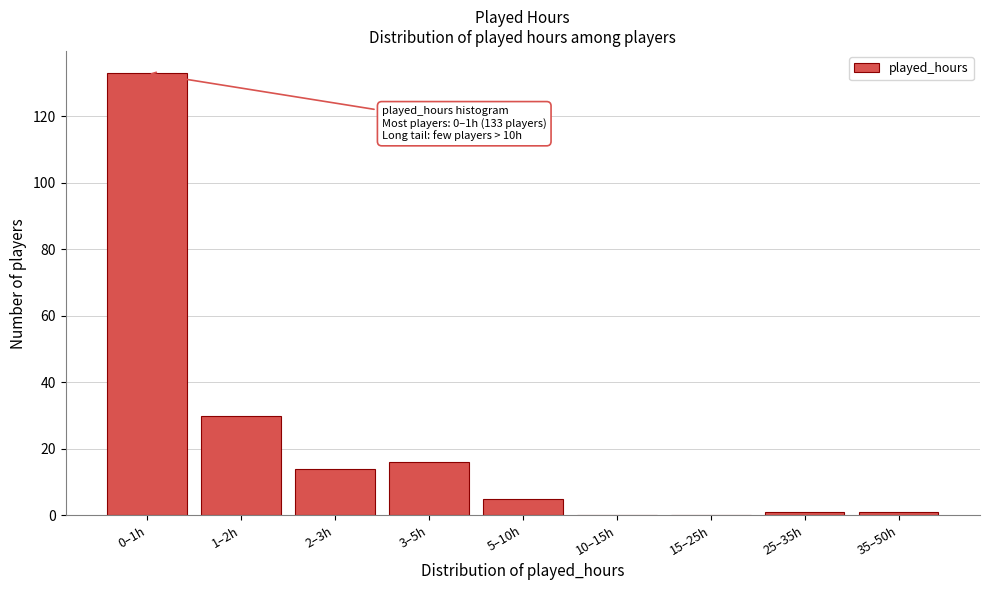

Reading left to right, extract all data points from this chart.

0–1h=133	1–2h=30	2–3h=14	3–5h=16	5–10h=5	10–15h=0	15–25h=0	25–35h=1	35–50h=1